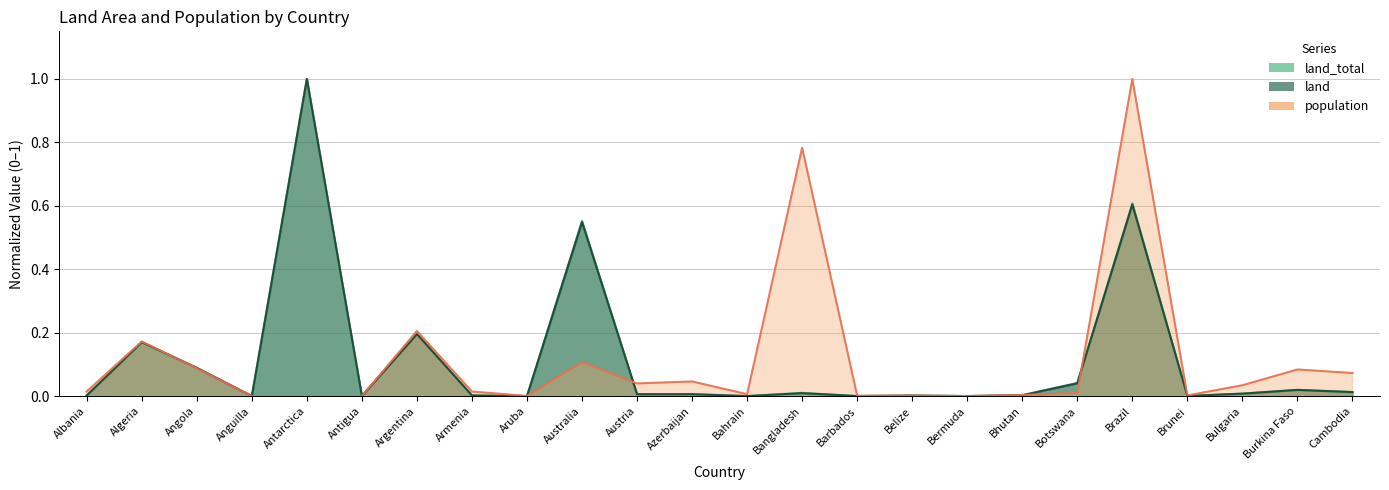

What is the sum of the land values at Argentina and Belize?

0.2